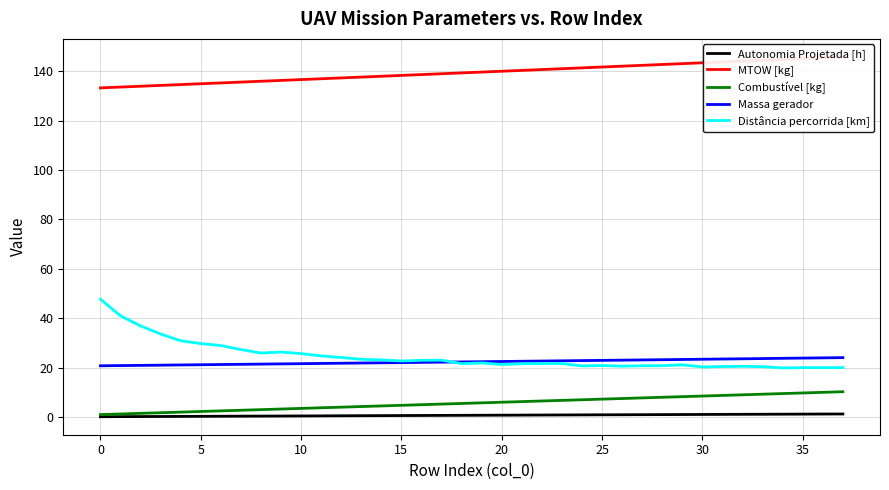

True or false: Combustível [kg] and Massa gerador cross at least once.

False